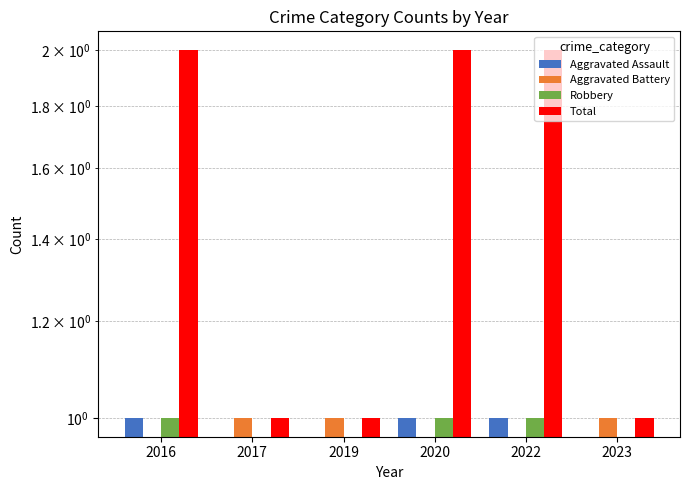

Which series changed the most between 2017 and 2023?

Aggravated Assault